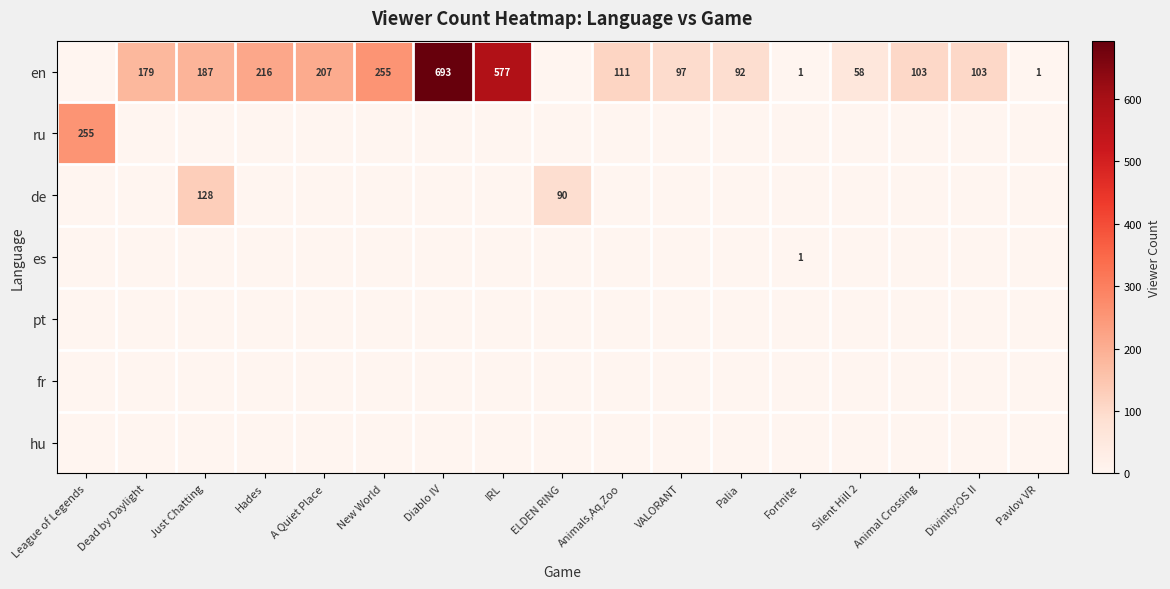

What is the difference between the en values at A Quiet Place and Animals,Aq,Zoo?

96